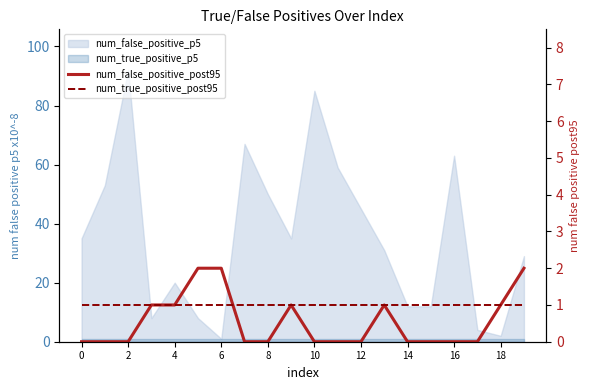

True or false: num_true_positive_post95 and num_false_positive_post95 cross at least once.

True